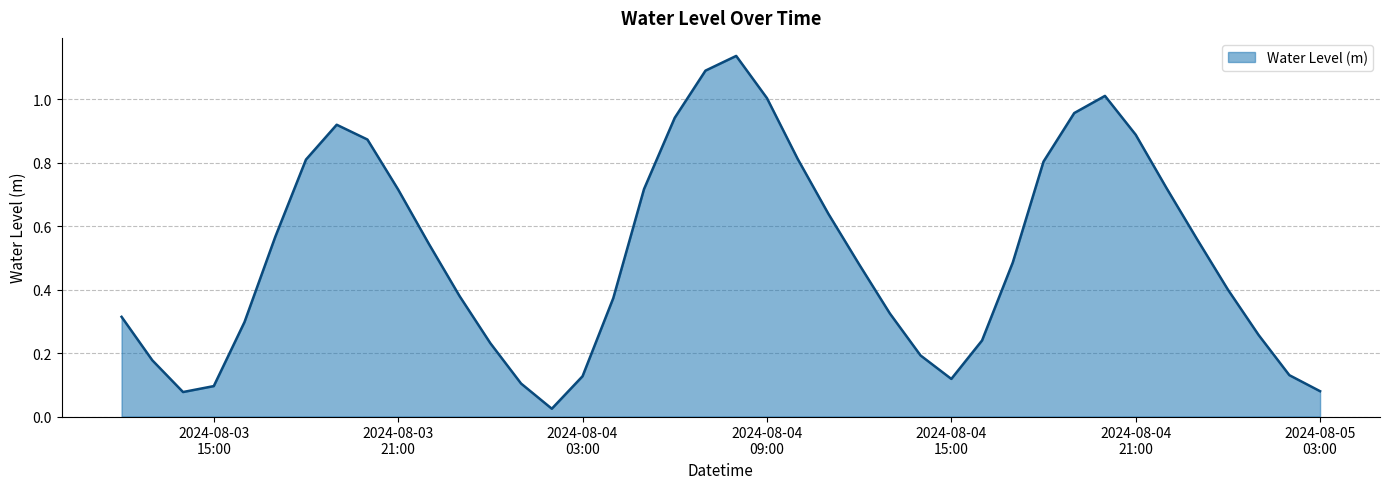

Reading right to left, what are all the values shown in this chart?

0.1	0.1	0.3	0.4	0.6	0.7	0.9	1.0	1.0	0.8	0.5	0.2	0.1	0.2	0.3	0.5	0.6	0.8	1.0	1.1	1.1	0.9	0.7	0.4	0.1	0.0	0.1	0.2	0.4	0.5	0.7	0.9	0.9	0.8	0.6	0.3	0.1	0.1	0.2	0.3